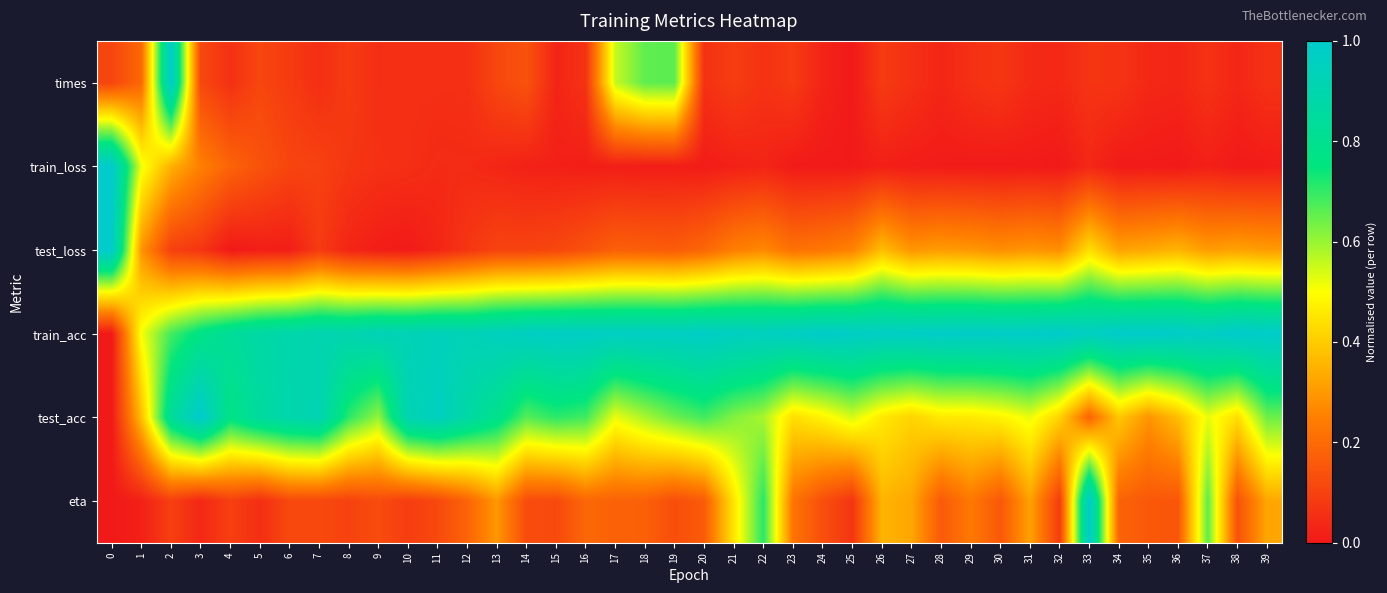

At which category is the sum across all series the highest?

2